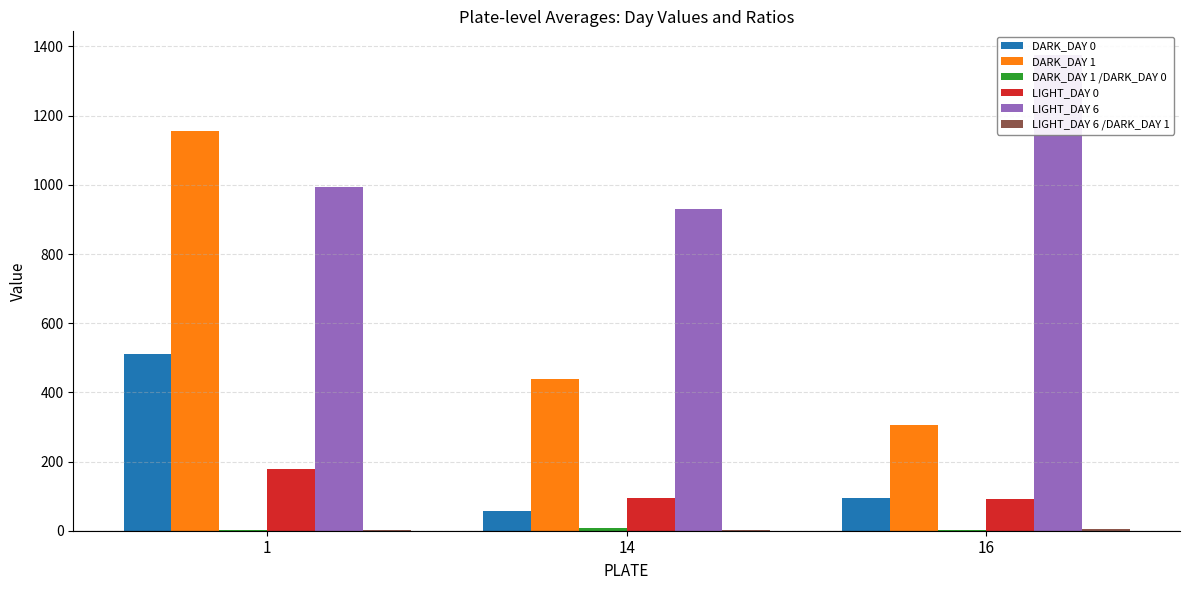

The LIGHT_DAY 0 series shows 178.5 at 1. True or false?

True